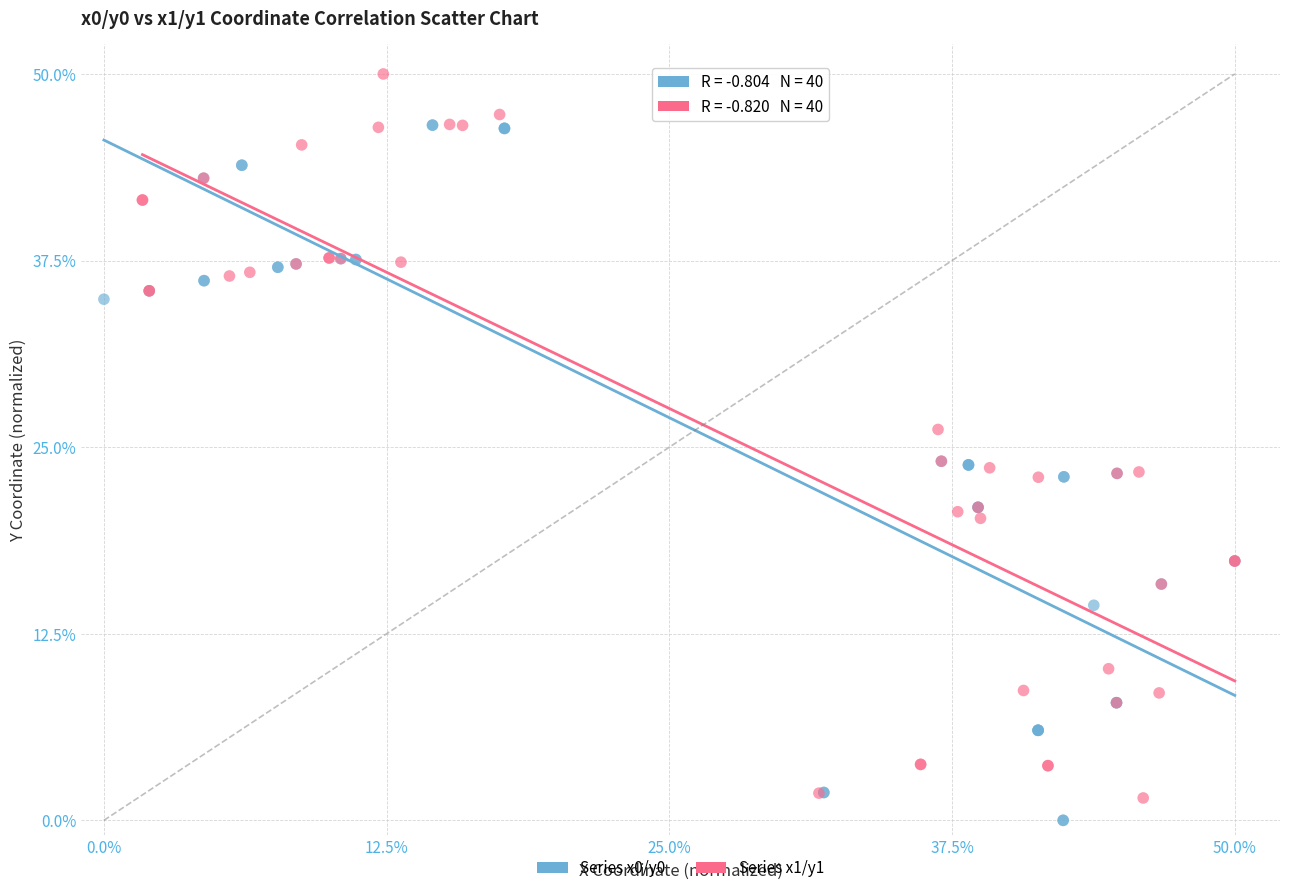

Which series reaches the maximum Y coordinate?

Series x1/y1